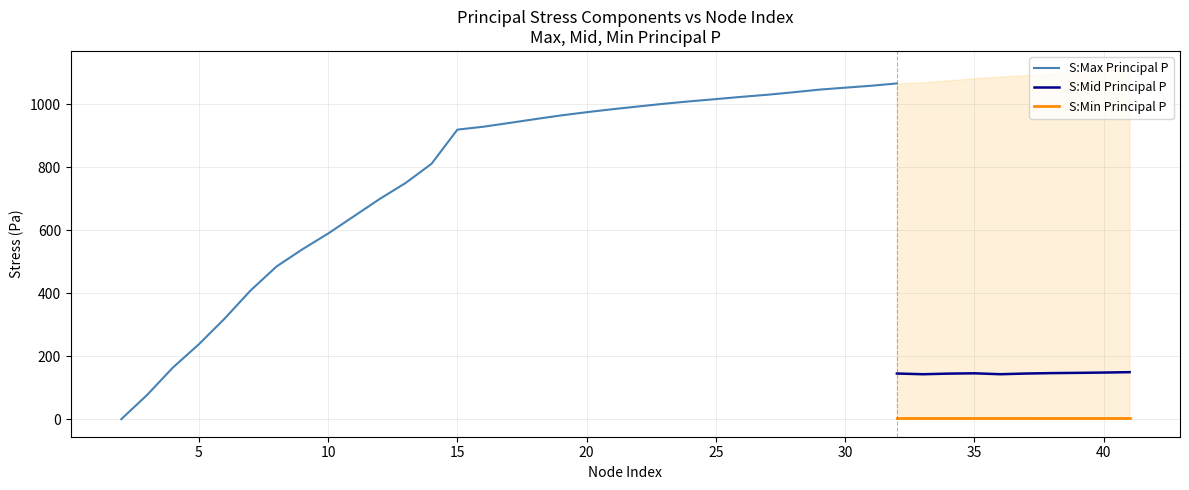

True or false: S:Min Principal P and S:Mid Principal P intersect in this chart.

False